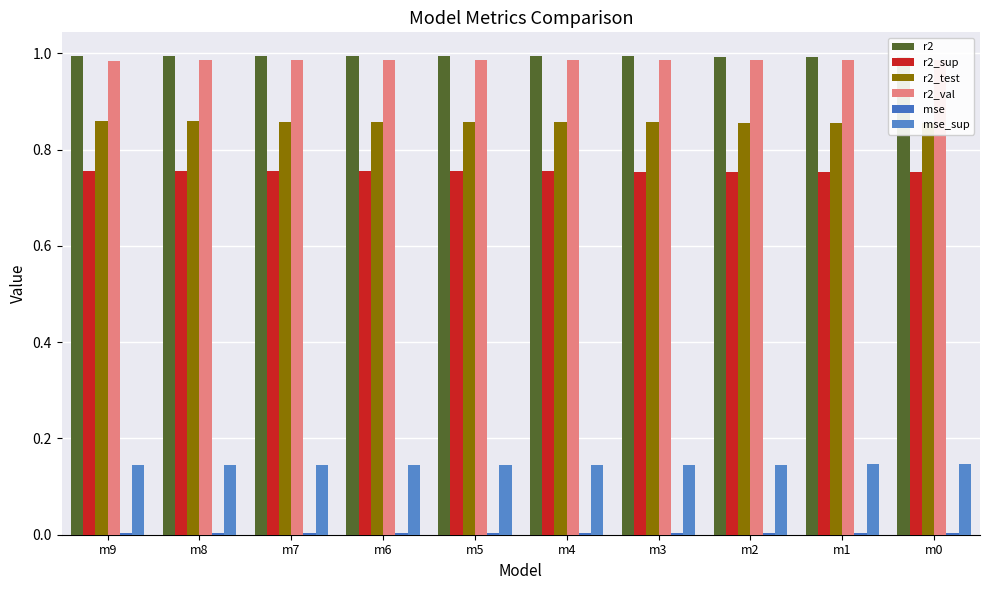

Reading left to right, extract all data points from this chart.

r2: m9=1.0	m8=1.0	m7=1.0	m6=1.0	m5=1.0	m4=1.0	m3=1.0	m2=1.0	m1=1.0	m0=1.0
r2_sup: m9=0.8	m8=0.8	m7=0.8	m6=0.8	m5=0.8	m4=0.8	m3=0.8	m2=0.8	m1=0.8	m0=0.8
r2_test: m9=0.9	m8=0.9	m7=0.9	m6=0.9	m5=0.9	m4=0.9	m3=0.9	m2=0.9	m1=0.9	m0=0.9
r2_val: m9=1.0	m8=1.0	m7=1.0	m6=1.0	m5=1.0	m4=1.0	m3=1.0	m2=1.0	m1=1.0	m0=1.0
mse: m9=0.0	m8=0.0	m7=0.0	m6=0.0	m5=0.0	m4=0.0	m3=0.0	m2=0.0	m1=0.0	m0=0.0
mse_sup: m9=0.1	m8=0.1	m7=0.1	m6=0.1	m5=0.1	m4=0.1	m3=0.1	m2=0.1	m1=0.1	m0=0.1